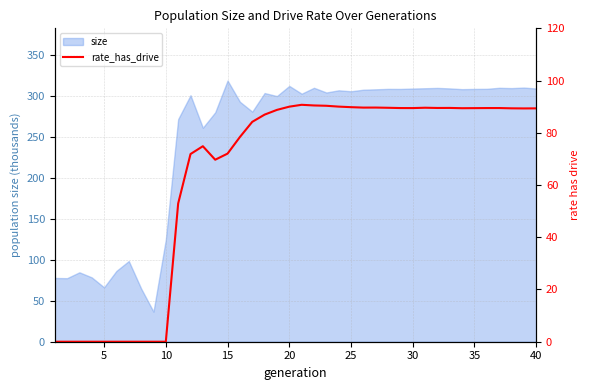

At which label is size closest to 178?

10